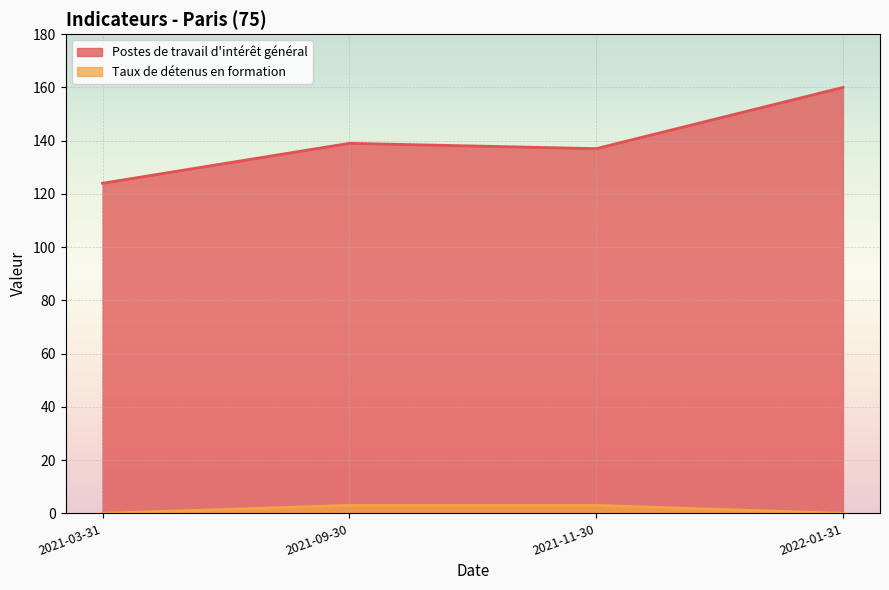

Reading left to right, list all the values displayed in this chart.

Postes de travail d'intérêt général: 2021-03-31=124	2021-09-30=139	2021-11-30=137	2022-01-31=160
Taux de détenus en formation: 2021-03-31=0	2021-09-30=3	2021-11-30=3	2022-01-31=0